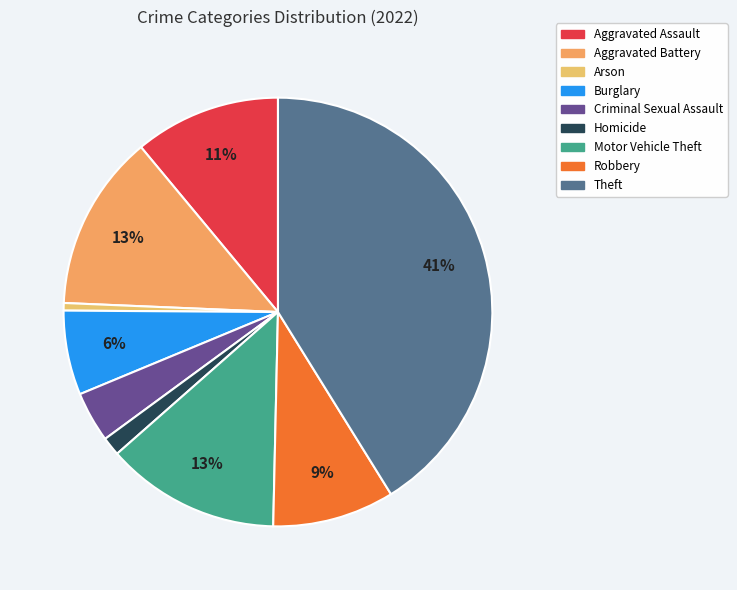

Rank the categories by value from lowest to highest.

Arson, Homicide, Criminal Sexual Assault, Burglary, Robbery, Aggravated Assault, Motor Vehicle Theft, Aggravated Battery, Theft